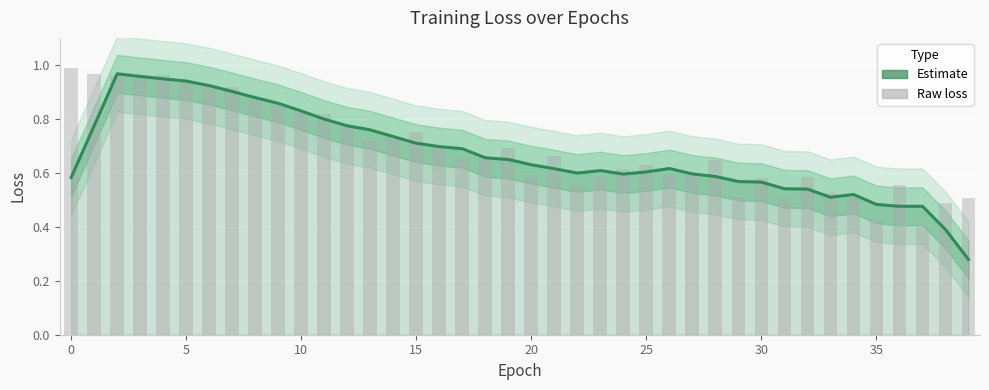

Reading right to left, extract all data points from this chart.

loss (smoothed): 0.3	0.4	0.5	0.5	0.5	0.5	0.5	0.5	0.5	0.6	0.6	0.6	0.6	0.6	0.6	0.6	0.6	0.6	0.6	0.6	0.6	0.7	0.7	0.7	0.7	0.7	0.8	0.8	0.8	0.8	0.9	0.9	0.9	0.9	0.9	0.9	1.0	1.0	0.8	0.6
loss (raw): 0.5	0.5	0.4	0.6	0.4	0.5	0.5	0.6	0.5	0.6	0.5	0.6	0.6	0.6	0.6	0.6	0.6	0.6	0.7	0.6	0.7	0.7	0.7	0.7	0.8	0.7	0.7	0.8	0.8	0.8	0.9	0.9	0.9	0.9	0.9	1.0	1.0	1.0	1.0	1.0